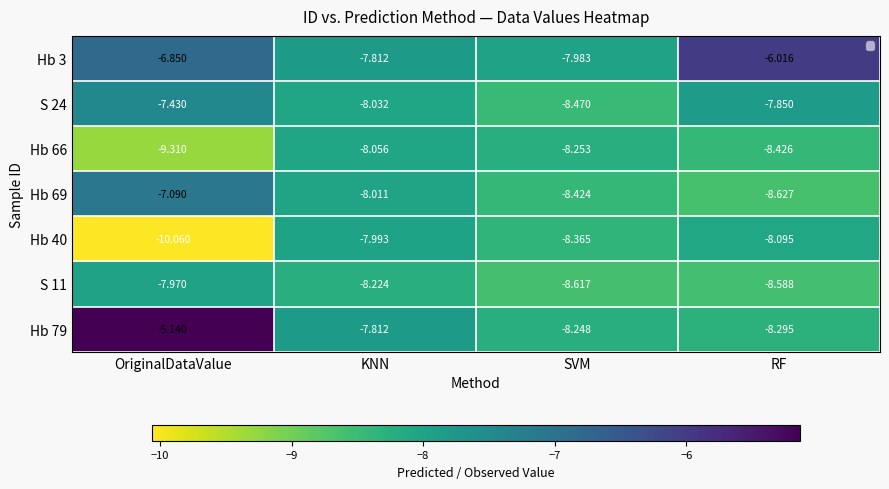

List the labels in order of Hb 66 value, smallest first.

OriginalDataValue, RF, SVM, KNN